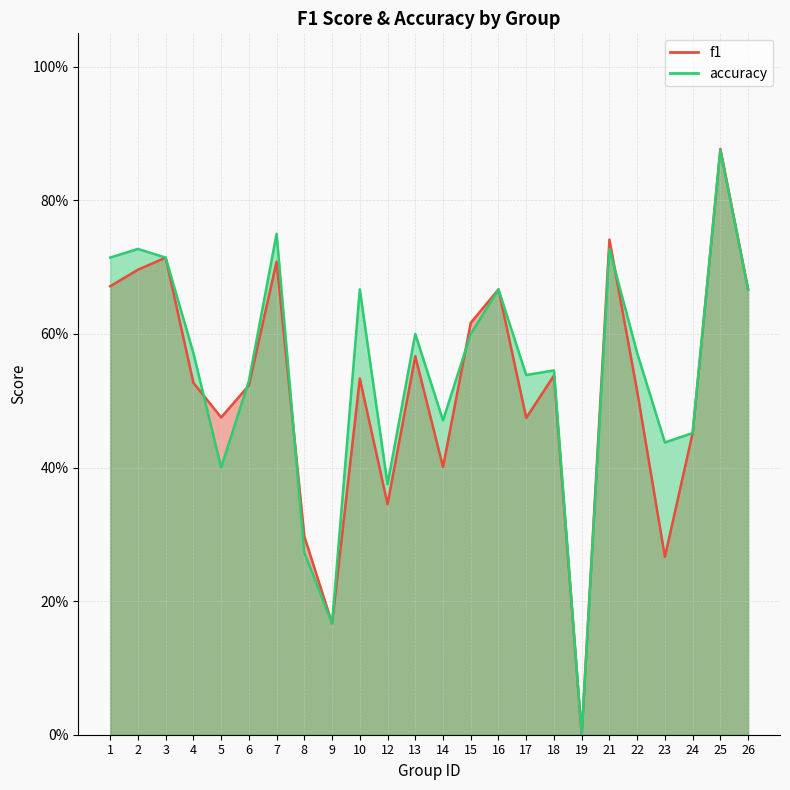

How many interior local peaks does the f1 series have?

8